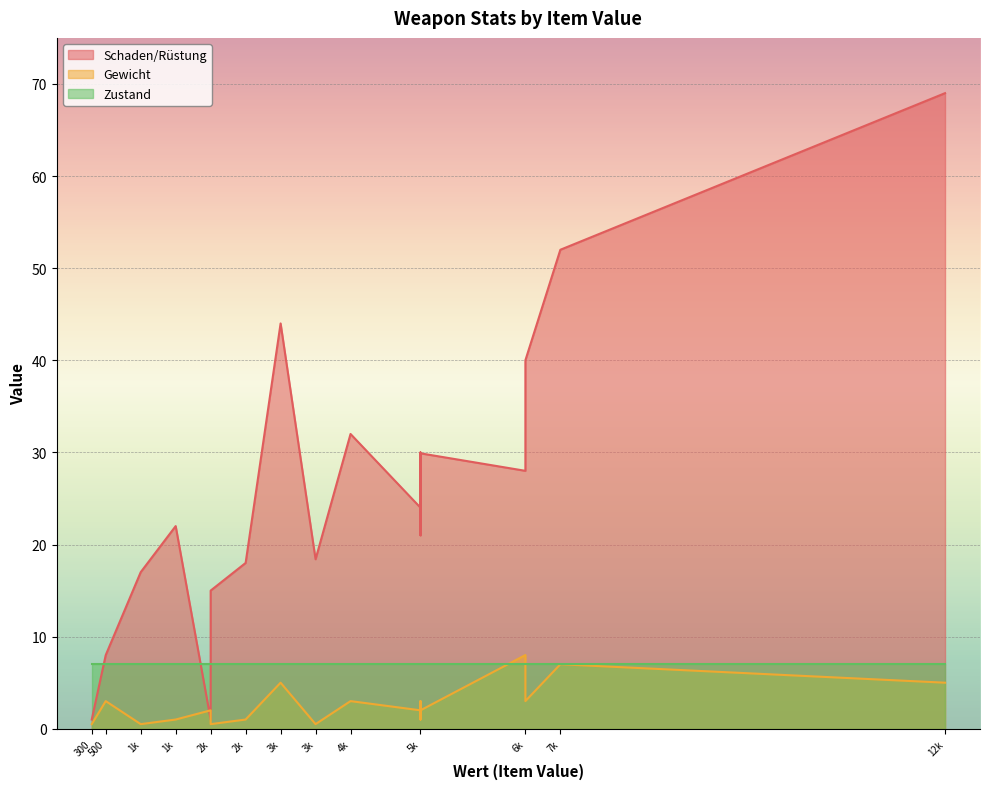

What are all the series names shown in the legend?

Schaden/Rüstung, Gewicht, Zustand